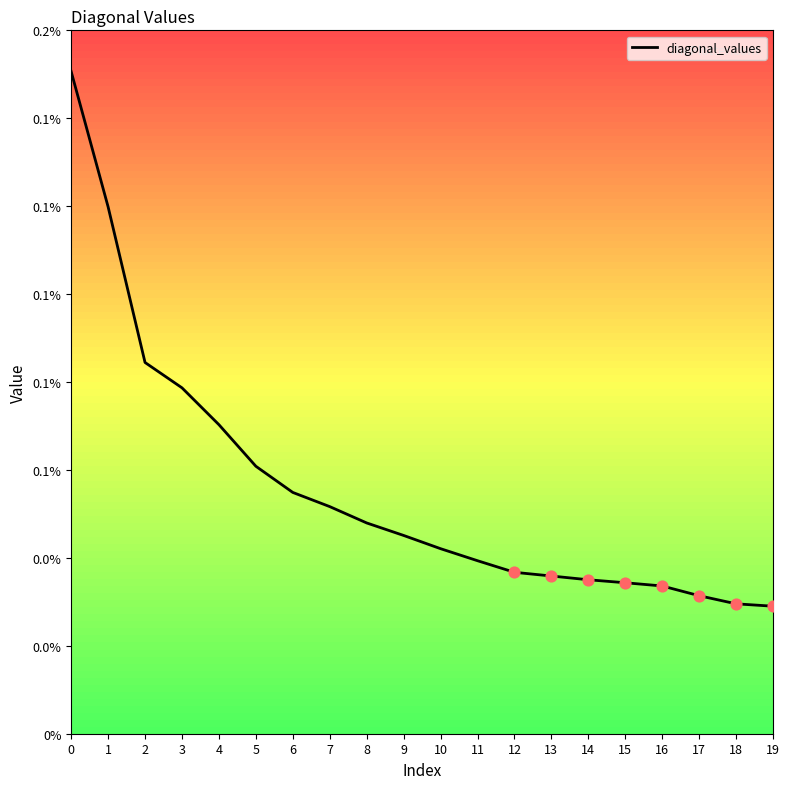

Between 14 and 12, which is larger?

12